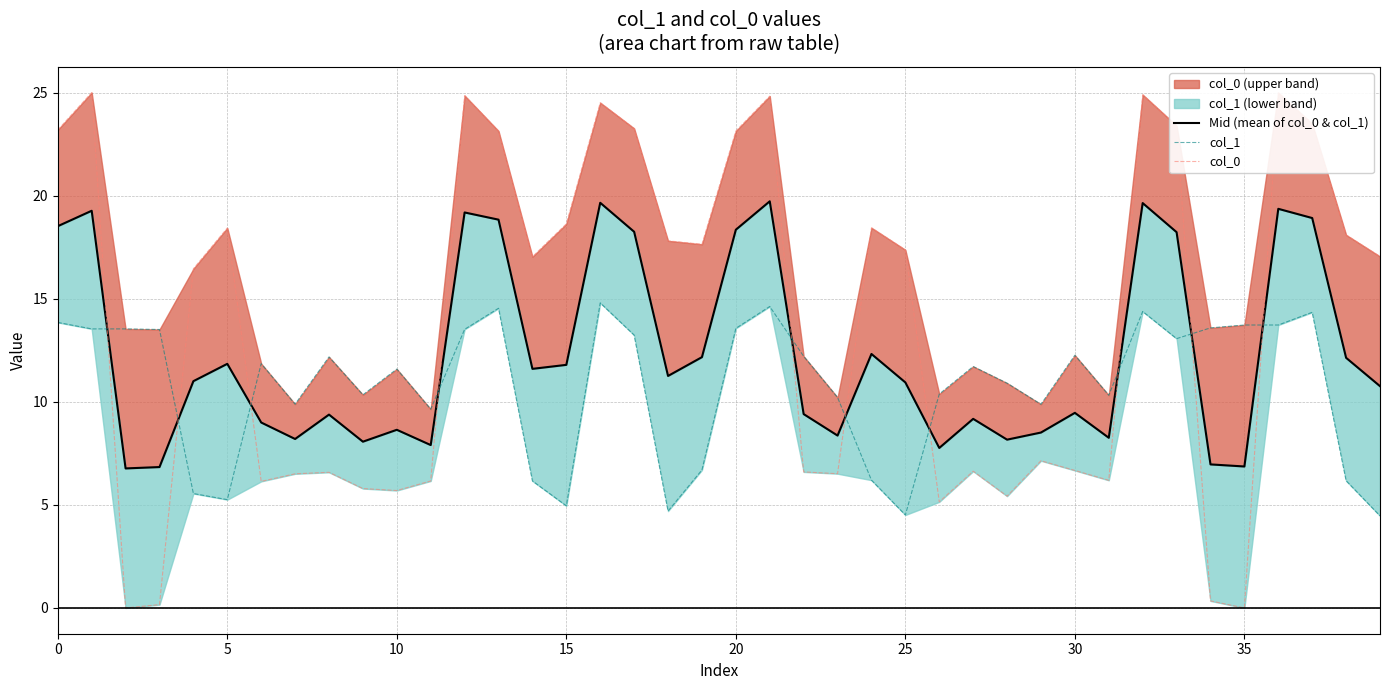

Does the chart have visible grid lines?

Yes